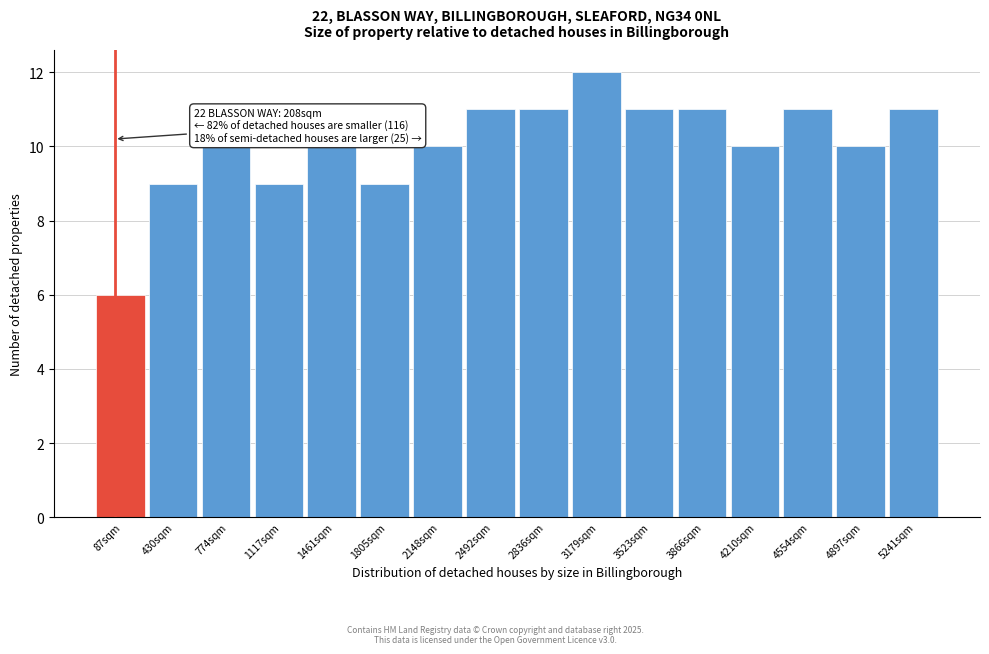

Reading left to right, list all the values displayed in this chart.

87sqm=6	430sqm=9	774sqm=10	1117sqm=9	1461sqm=10	1805sqm=9	2148sqm=10	2492sqm=11	2836sqm=11	3179sqm=12	3523sqm=11	3866sqm=11	4210sqm=10	4554sqm=11	4897sqm=10	5241sqm=11